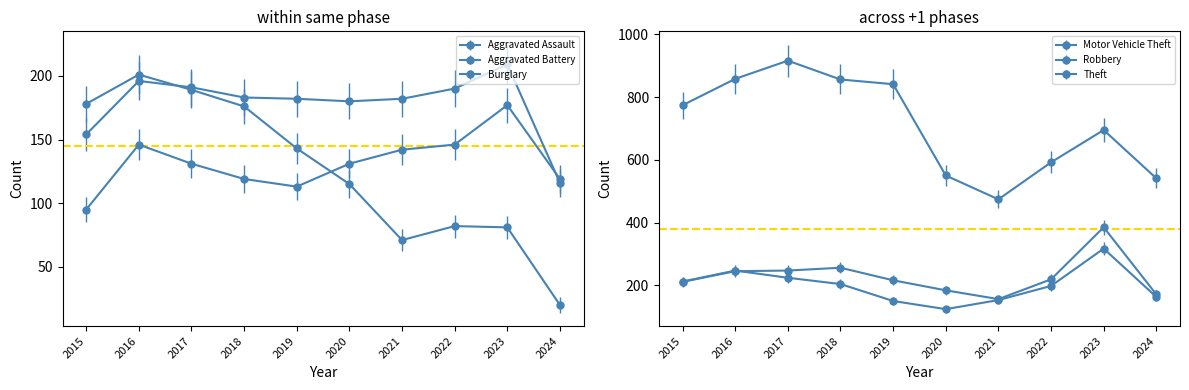

List the series in order of their peak value, highest first.

Theft, Motor Vehicle Theft, Robbery, Aggravated Battery, Burglary, Aggravated Assault